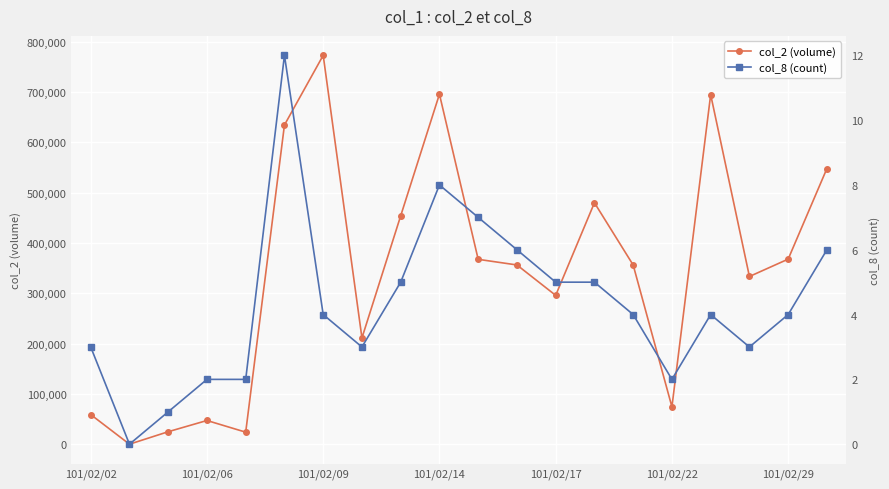

Which series has the largest range (max minus min)?

col_2 (volume)